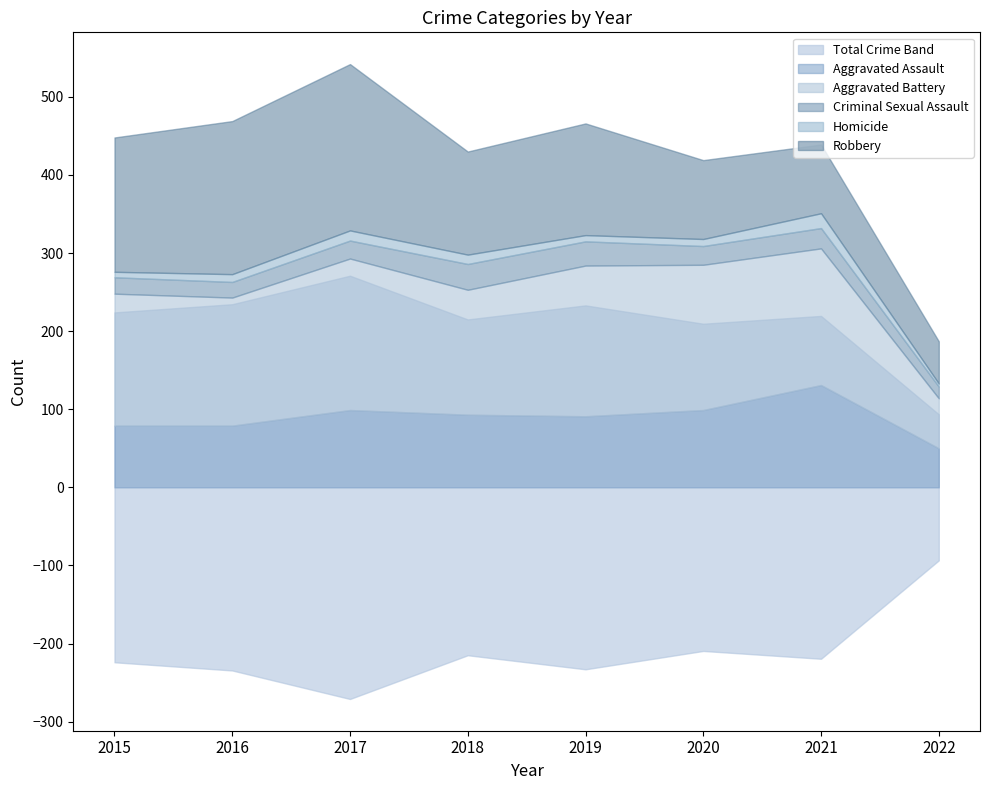

How many interior local peaks does the Criminal Sexual Assault series have?

2